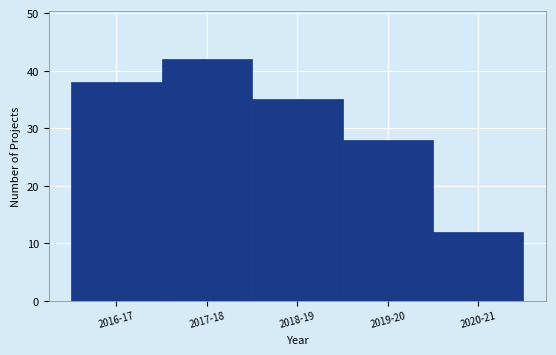

Reading left to right, transcribe all the data shown in this chart.

2016-17=38	2017-18=42	2018-19=35	2019-20=28	2020-21=12